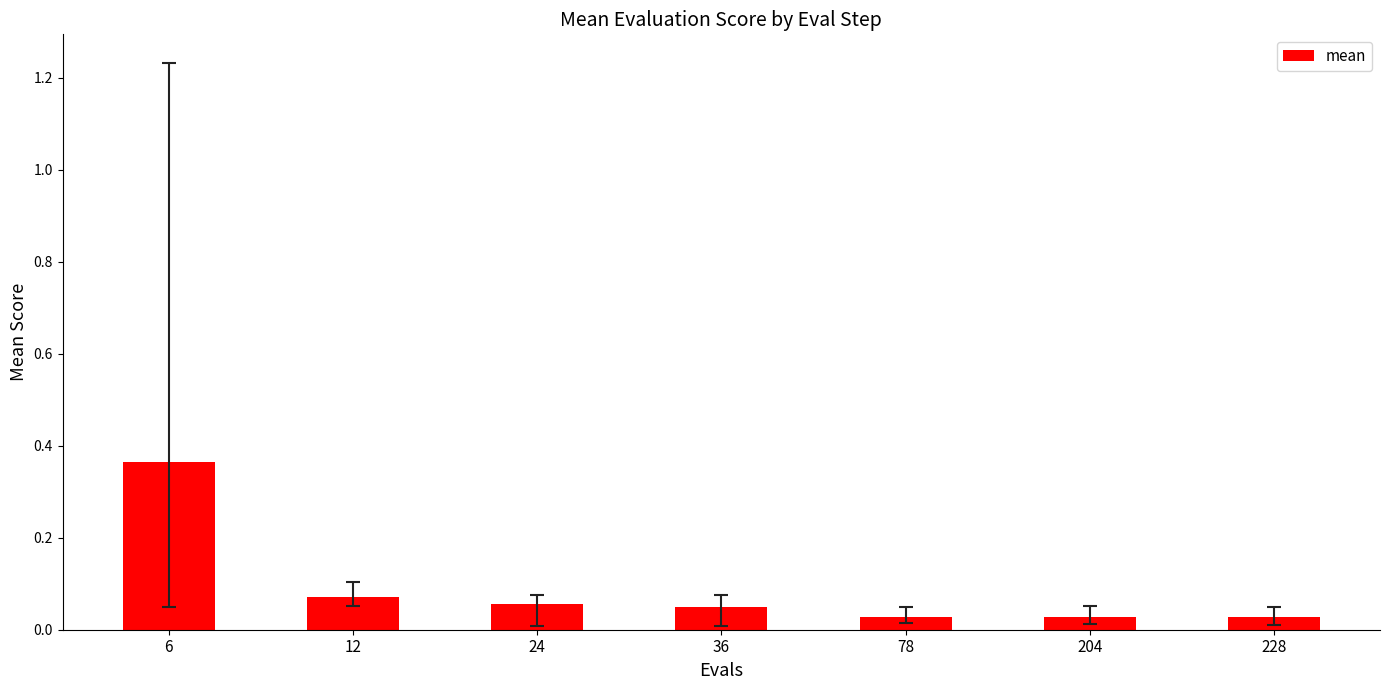

What is the difference between the maximum and minimum values?

0.3